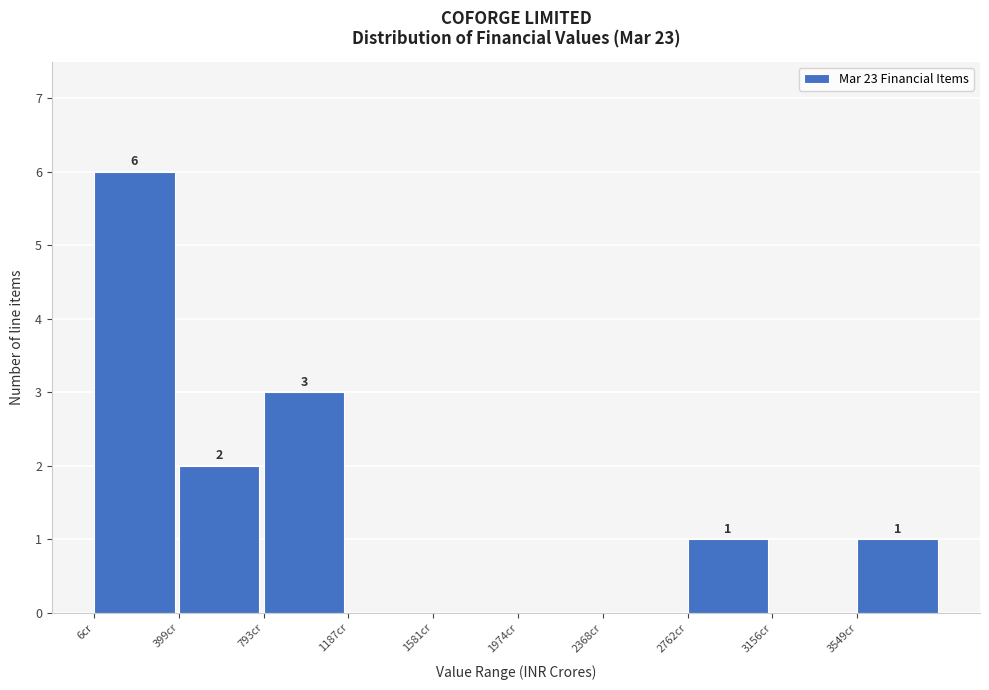

Over which range of the x-axis is the bar tallest?

0 to 400